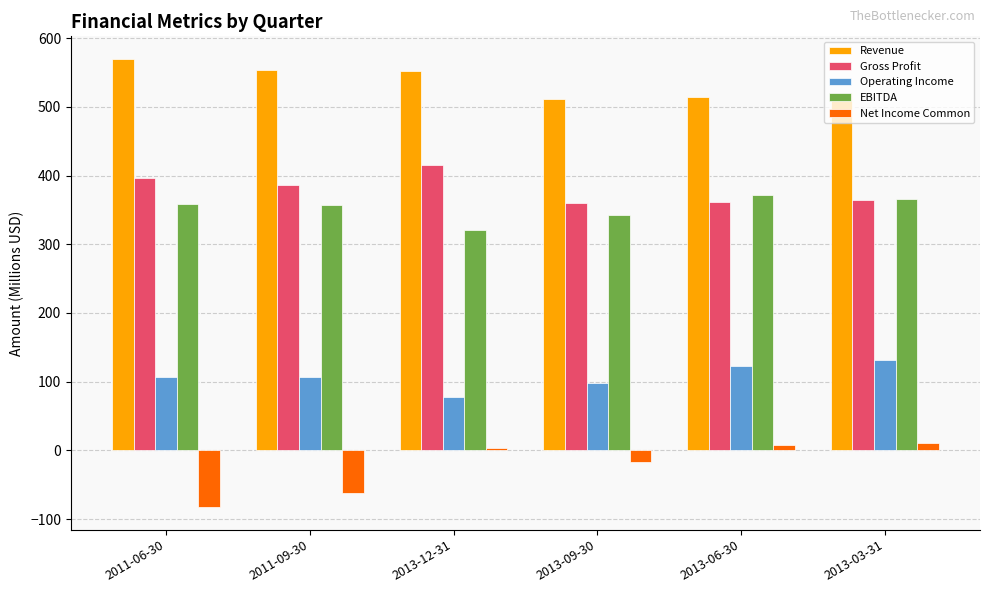

What is the difference between the Gross Profit values at 2013-03-31 and 2013-09-30?

4.5